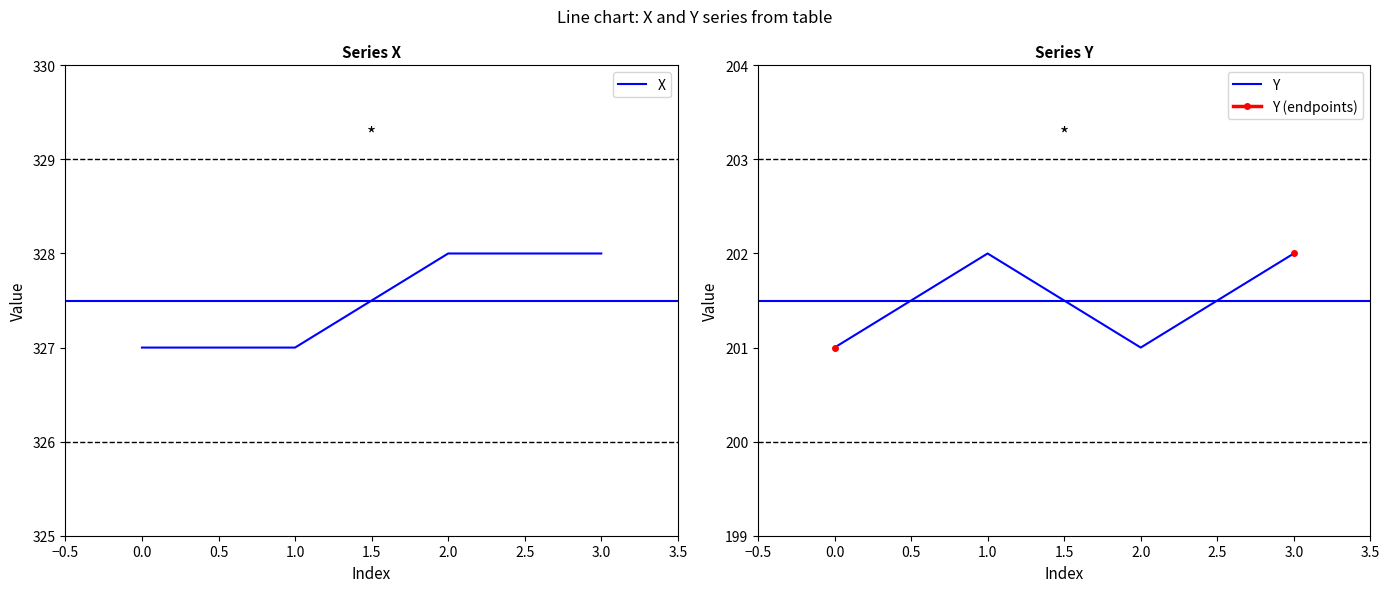

In Y, how many points are lower than both neighbors (excluding endpoints)?

1